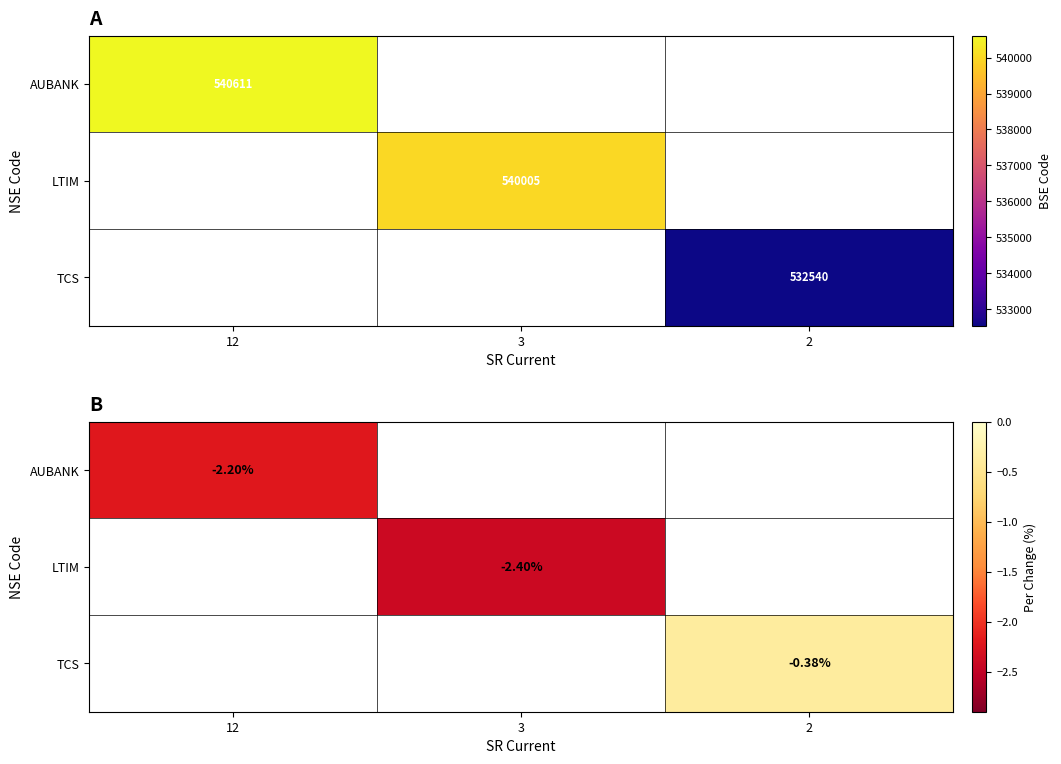

How many distinct data groups are displayed?

3